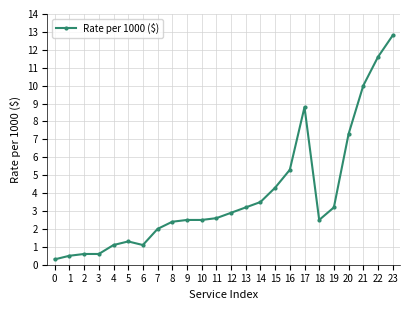

What is the change in value from 1 to 9?

+2.0